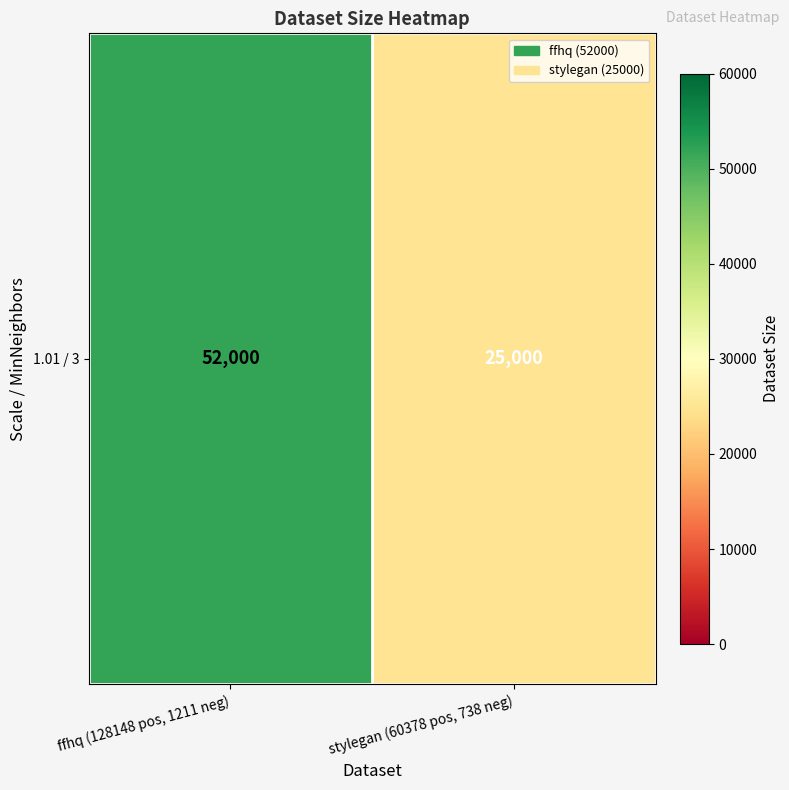

Which label corresponds to the smallest value in the chart?

stylegan (60378 pos, 738 neg)